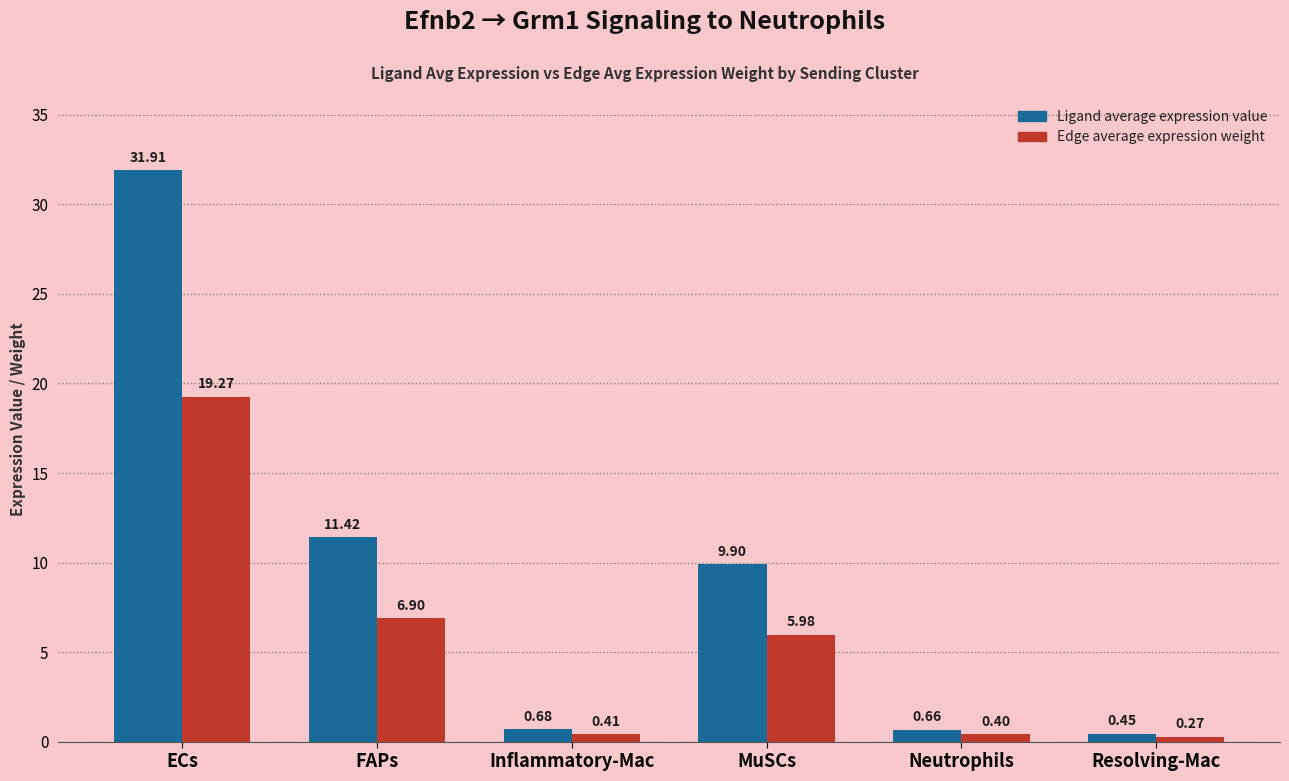

Rank the categories by Ligand average expression value value from lowest to highest.

Resolving-Mac, Neutrophils, Inflammatory-Mac, MuSCs, FAPs, ECs